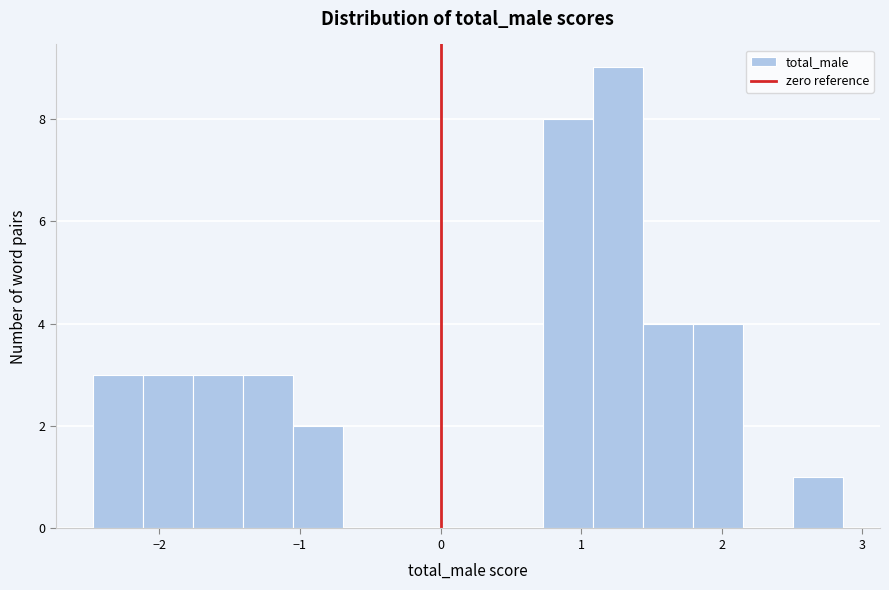

Read against the x-axis, roughly where is the centre of the tallest bar?

1.3